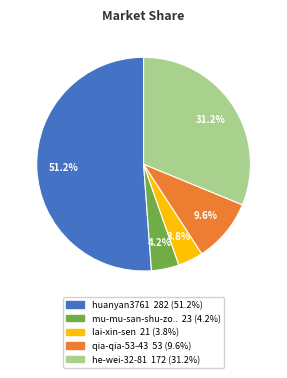

Is there a majority slice in this chart?

Yes